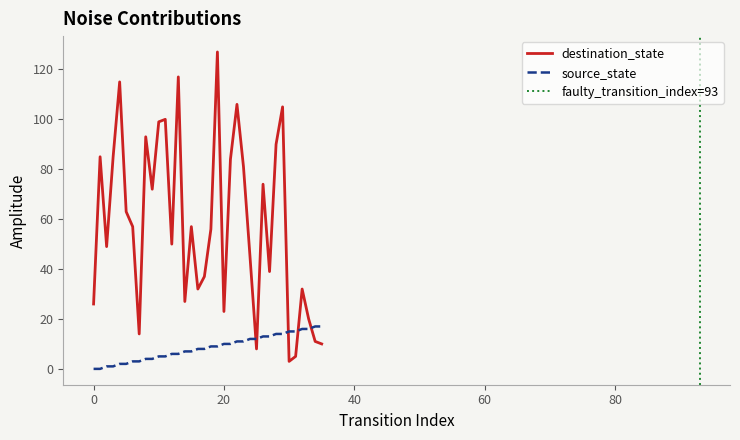

Reading left to right, transcribe all the data shown in this chart.

source_state: 0	0	1	1	2	2	3	3	4	4	5	5	6	6	7	7	8	8	9	9	10	10	11	11	12	12	13	13	14	14	15	15	16	16	17	17
destination_state: 26	85	49	85	115	63	57	14	93	72	99	100	50	117	27	57	32	37	56	127	23	84	106	81	45	8	74	39	90	105	3	5	32	20	11	10